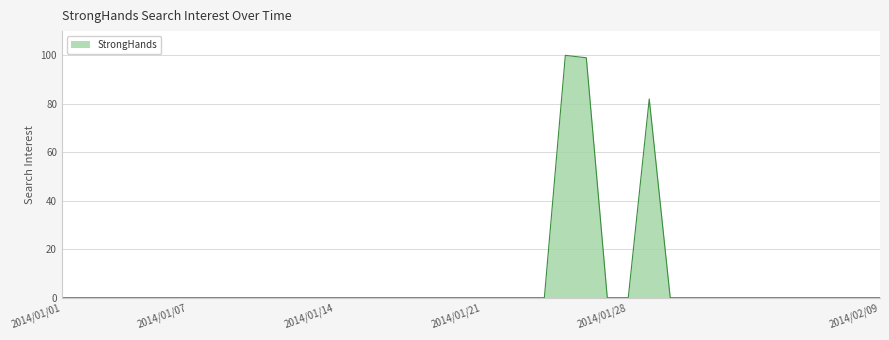

Does the chart display data point markers on the line(s)?

No